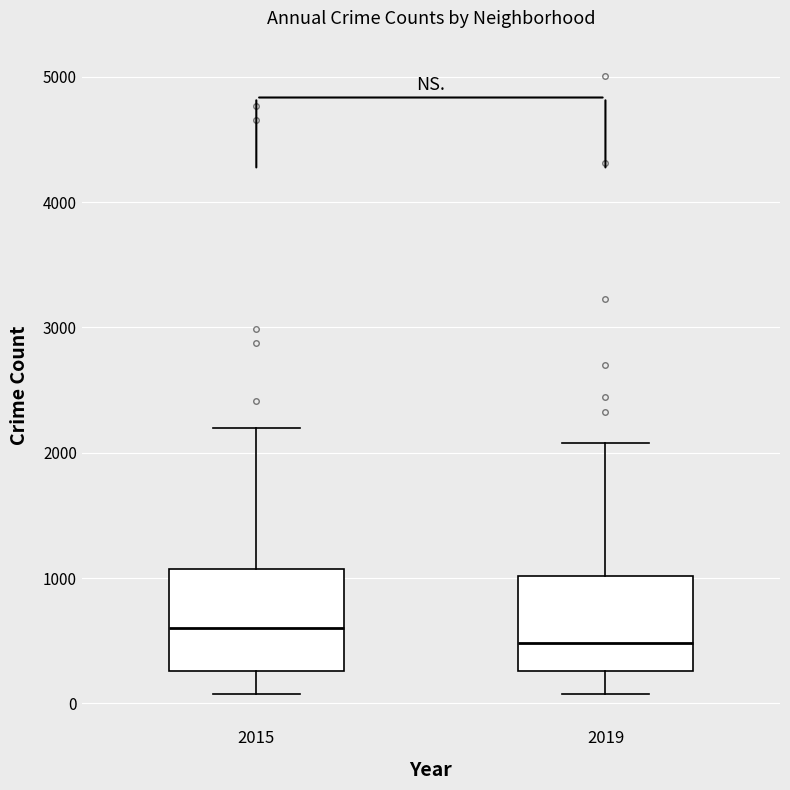

Where is the lower edge of the box at x = 2015 on the y-axis? The values are not printed on the chart, so give them approximately, as read against the axis.

300